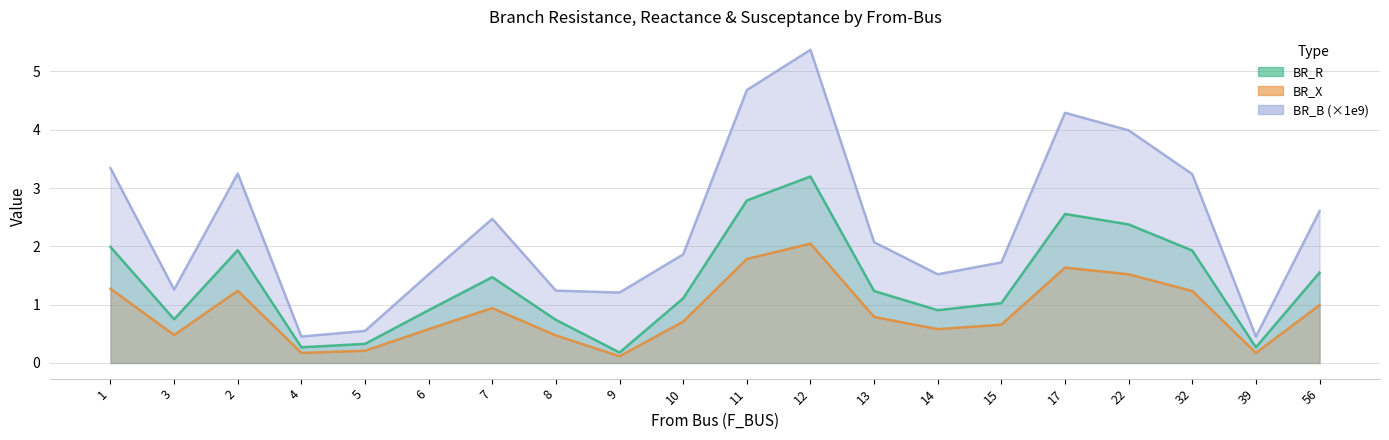

Reading right to left, list all the values displayed in this chart.

BR_R: 56=1.6	39=0.3	32=1.9	22=2.4	17=2.6	15=1.0	14=0.9	13=1.2	12=3.2	11=2.8	10=1.1	9=0.2	8=0.7	7=1.5	6=0.9	5=0.3	4=0.3	2=1.9	3=0.8	1=2.0
BR_X: 56=1.0	39=0.2	32=1.2	22=1.5	17=1.6	15=0.7	14=0.6	13=0.8	12=2.0	11=1.8	10=0.7	9=0.1	8=0.5	7=0.9	6=0.6	5=0.2	4=0.2	2=1.2	3=0.5	1=1.3
BR_B_scaled: 56=2.6	39=0.5	32=3.2	22=4.0	17=4.3	15=1.7	14=1.5	13=2.1	12=5.4	11=4.7	10=1.9	9=1.2	8=1.2	7=2.5	6=1.5	5=0.6	4=0.5	2=3.2	3=1.3	1=3.3